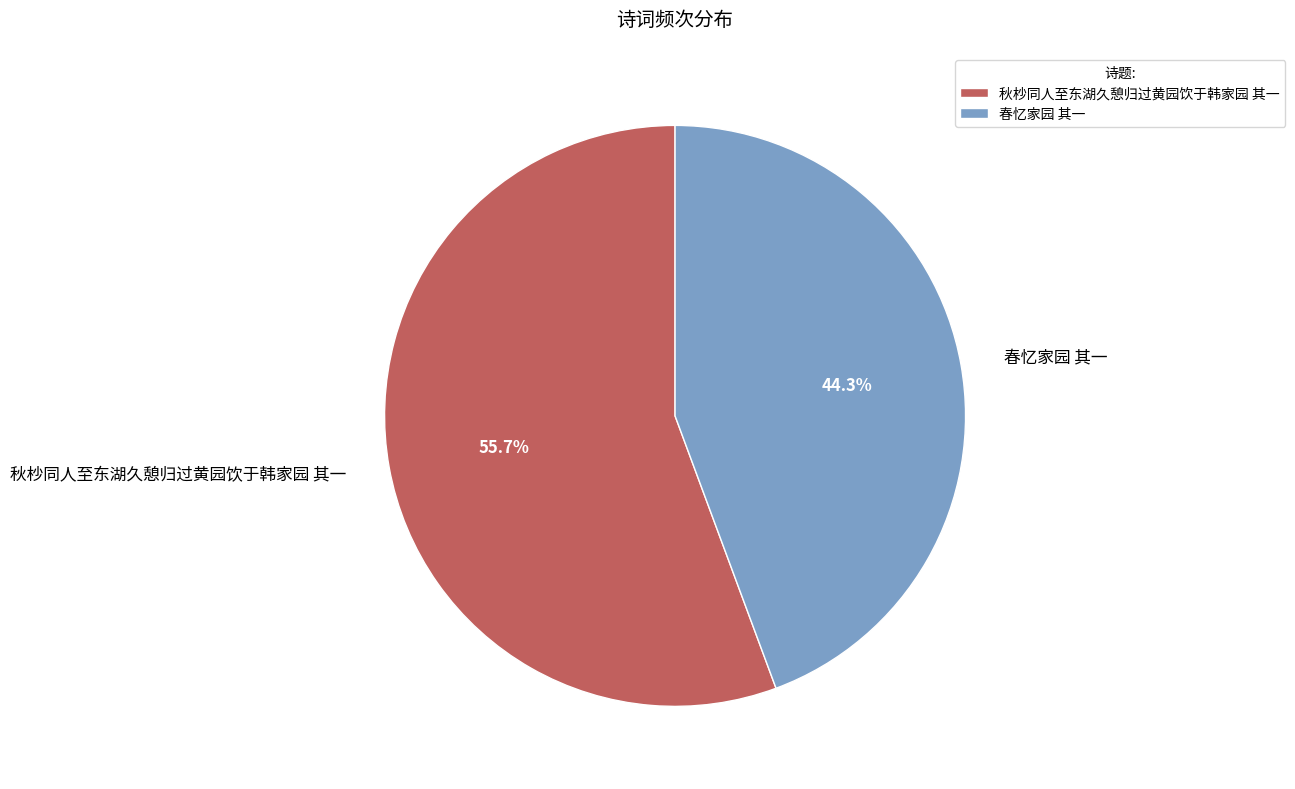

To the nearest percent, what percentage of the pie is 秋杪同人至东湖久憩归过黄园饮于韩家园 其一?

56%